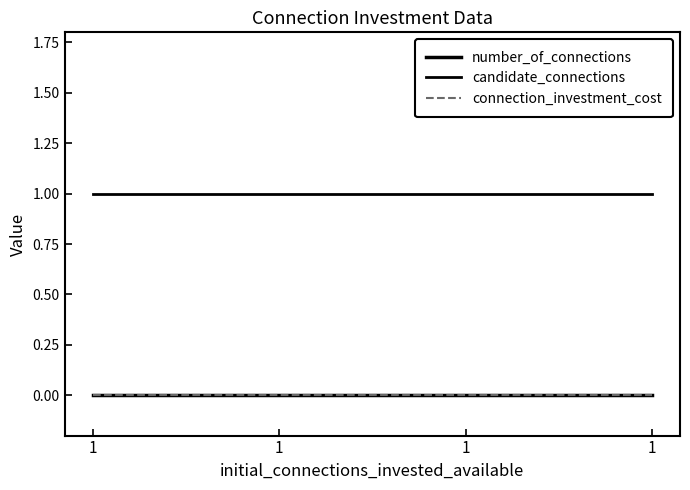

Does the chart have visible grid lines?

No